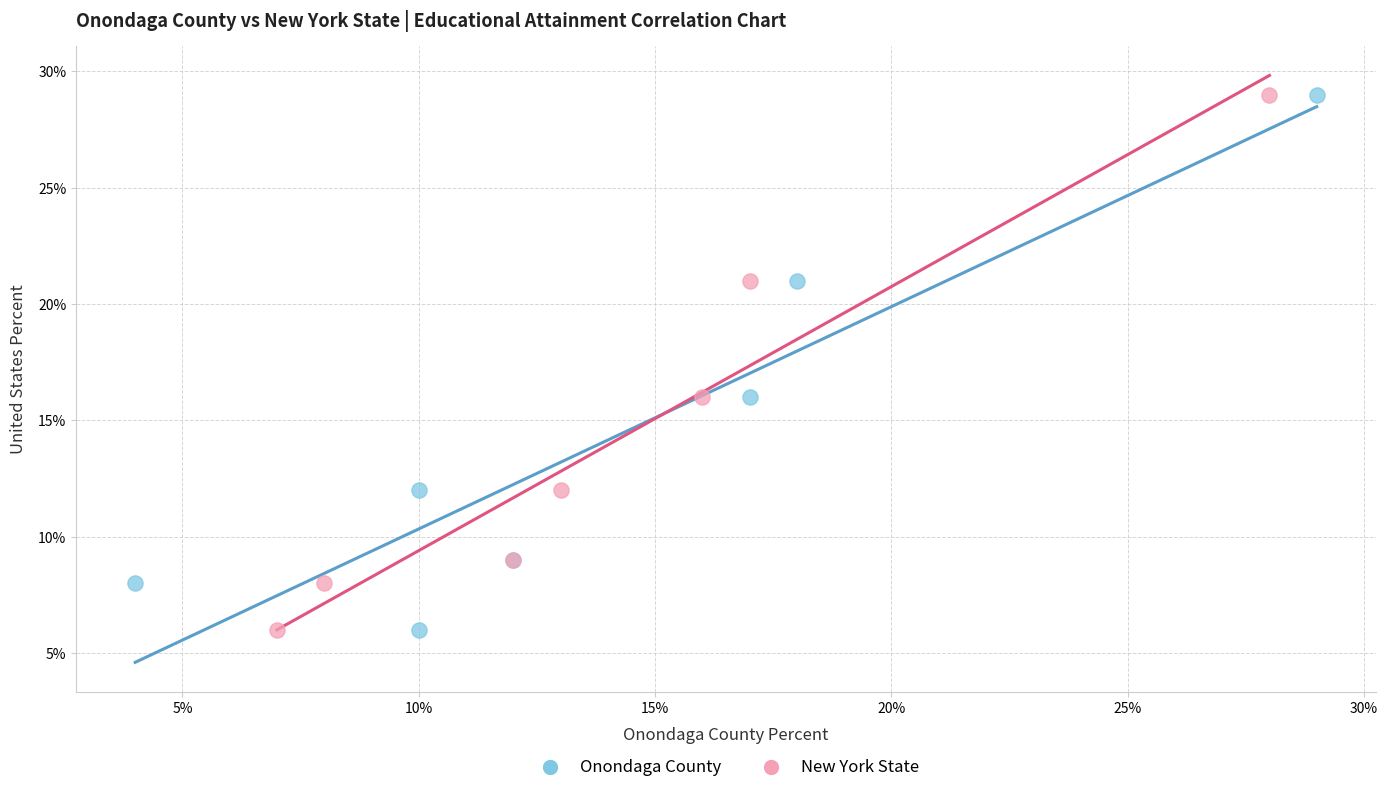

What are all the series names shown in the legend?

Onondaga County, New York State